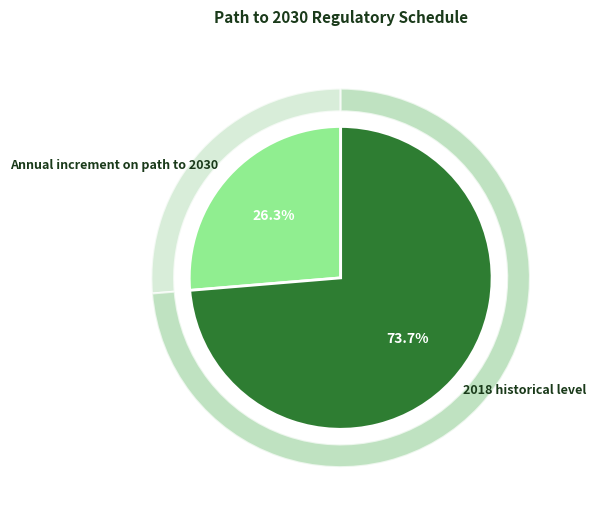

Is there a majority slice in this chart?

Yes